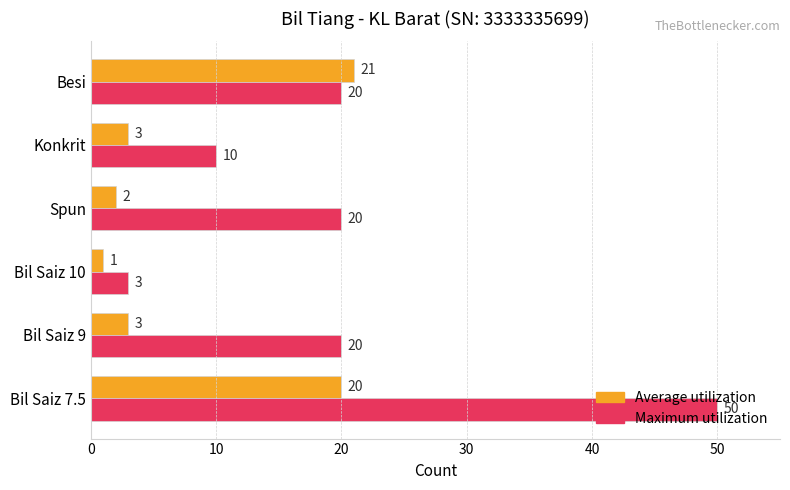

Is it true that Maximum utilization equals 20 at Spun?

True